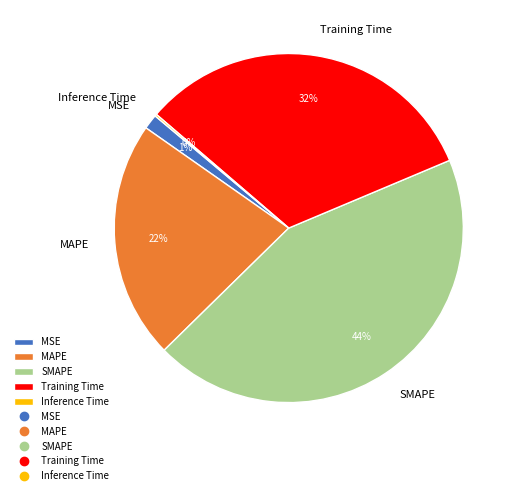

Combined, do Training Time and SMAPE account for over 50%?

Yes